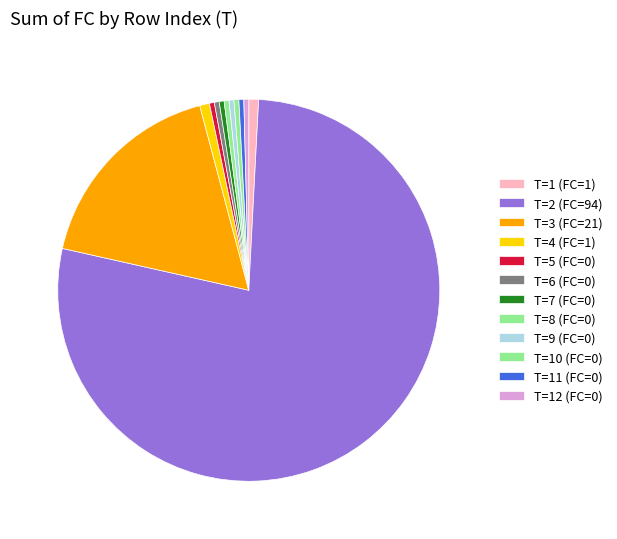

Count the number of slices in the pie.

12